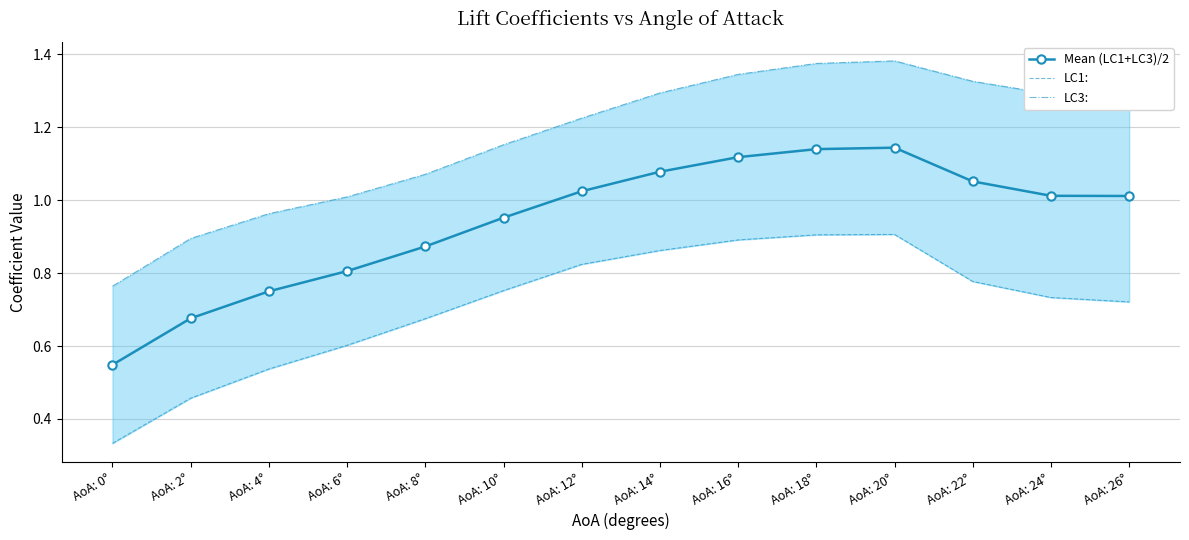

Reading left to right, list all the values displayed in this chart.

Mean (LC1+LC3)/2: AoA: 0°=0.5	AoA: 2°=0.7	AoA: 4°=0.8	AoA: 6°=0.8	AoA: 8°=0.9	AoA: 10°=1.0	AoA: 12°=1.0	AoA: 14°=1.1	AoA: 16°=1.1	AoA: 18°=1.1	AoA: 20°=1.1	AoA: 22°=1.1	AoA: 24°=1.0	AoA: 26°=1.0
LC1:: AoA: 0°=0.3	AoA: 2°=0.5	AoA: 4°=0.5	AoA: 6°=0.6	AoA: 8°=0.7	AoA: 10°=0.8	AoA: 12°=0.8	AoA: 14°=0.9	AoA: 16°=0.9	AoA: 18°=0.9	AoA: 20°=0.9	AoA: 22°=0.8	AoA: 24°=0.7	AoA: 26°=0.7
LC3:: AoA: 0°=0.8	AoA: 2°=0.9	AoA: 4°=1.0	AoA: 6°=1.0	AoA: 8°=1.1	AoA: 10°=1.2	AoA: 12°=1.2	AoA: 14°=1.3	AoA: 16°=1.3	AoA: 18°=1.4	AoA: 20°=1.4	AoA: 22°=1.3	AoA: 24°=1.3	AoA: 26°=1.3